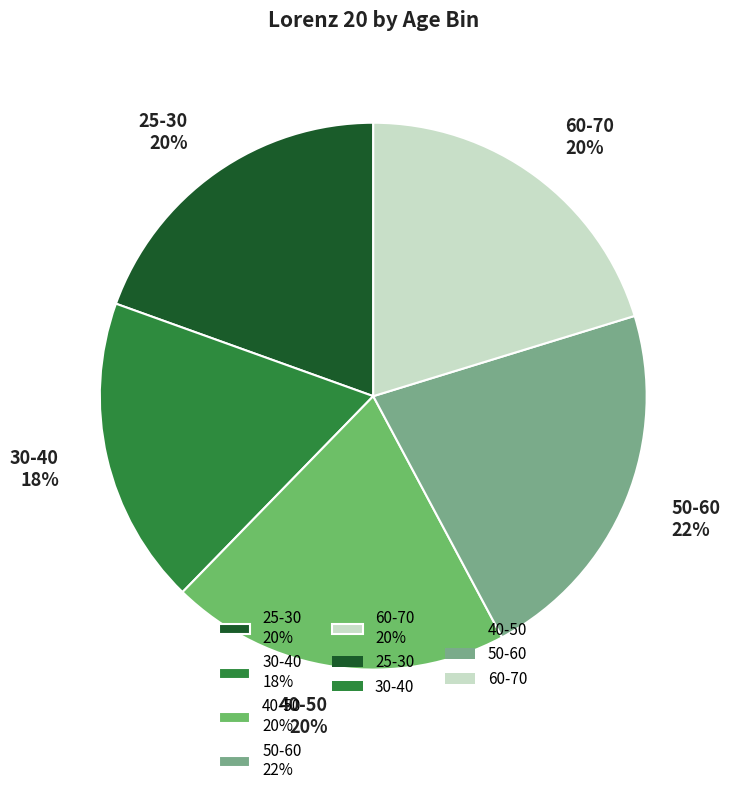

To the nearest percent, what is the difference between the largest and smallest slice percentages?

4%